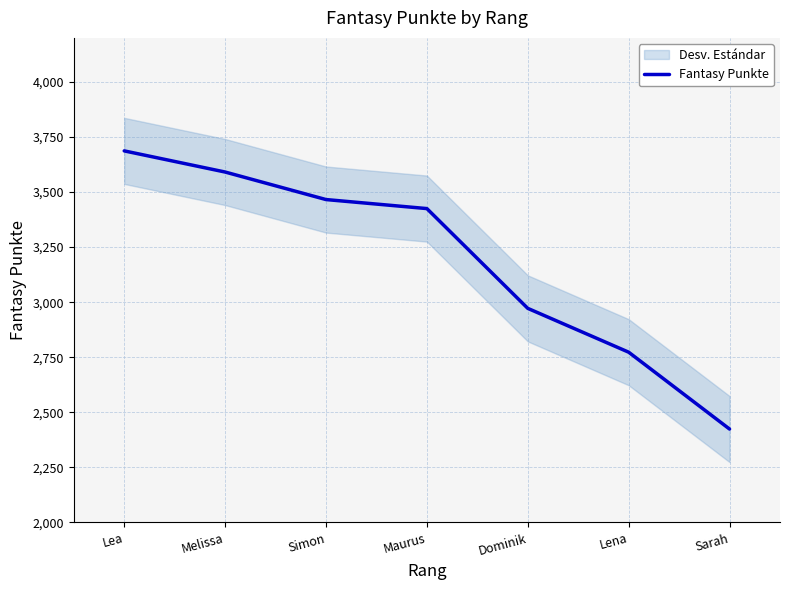

Approximately how many times larger is the value at Lena compared to Maurus?

0.8